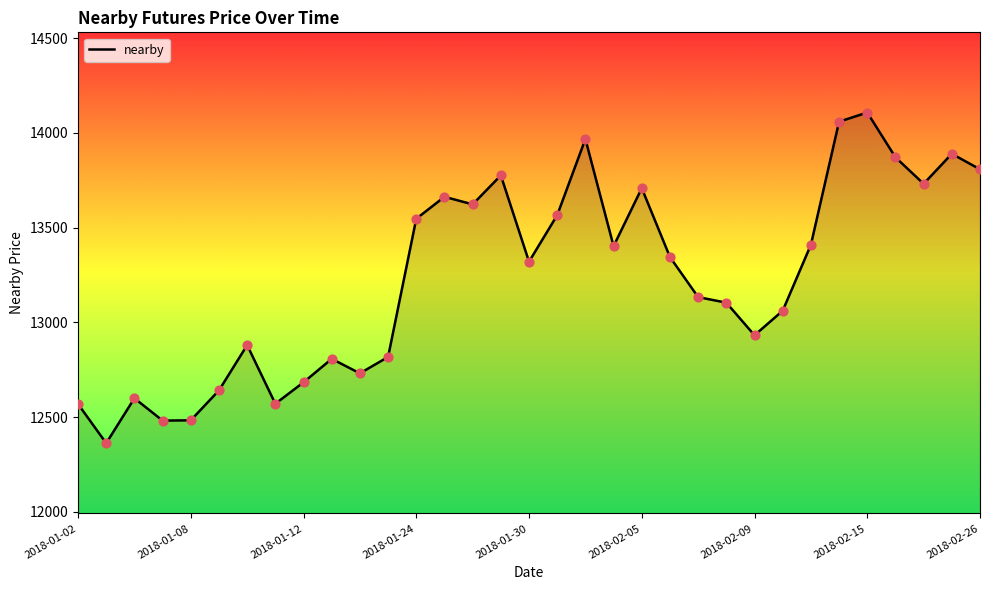

What is the maximum value shown in the chart?

14107.5